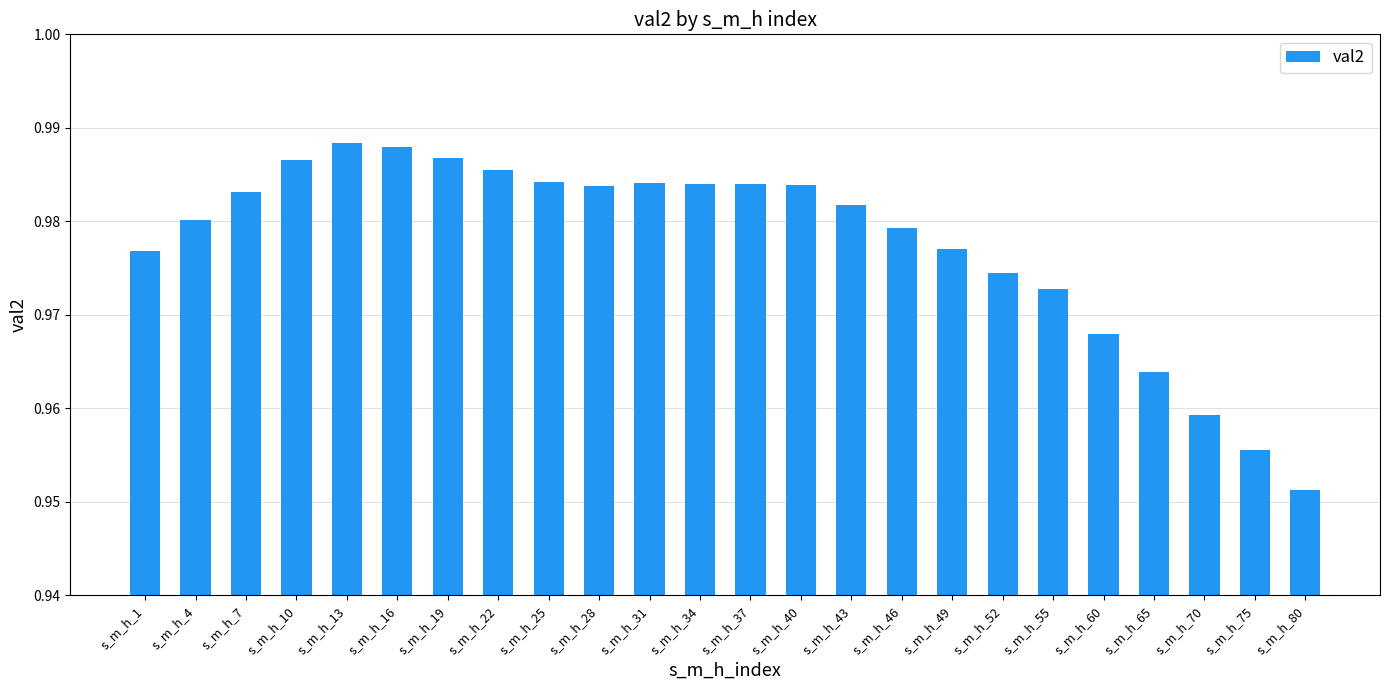

How many categories are shown in the chart?

24